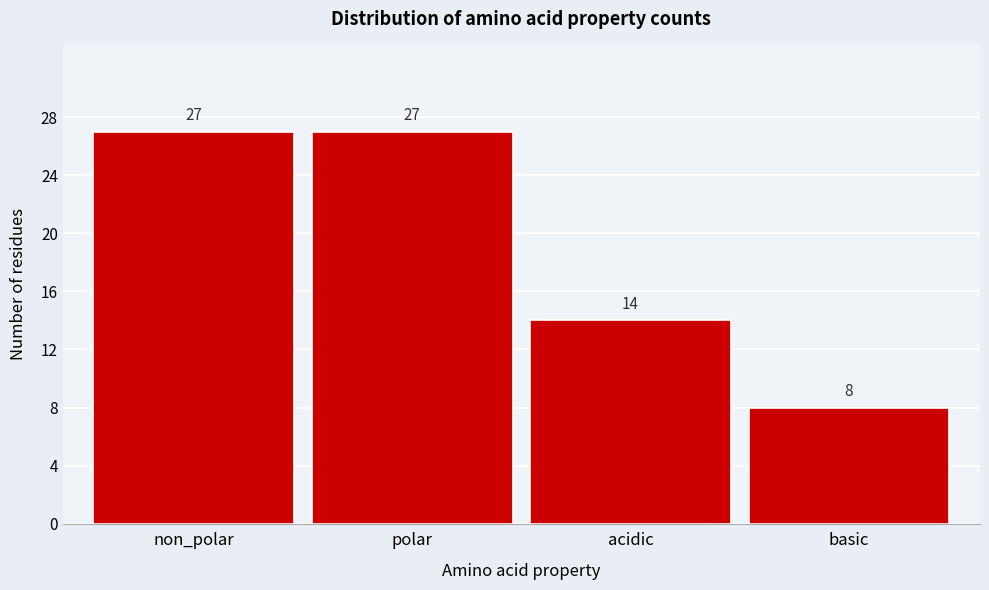

Reading right to left, extract all data points from this chart.

basic=8	acidic=14	polar=27	non_polar=27